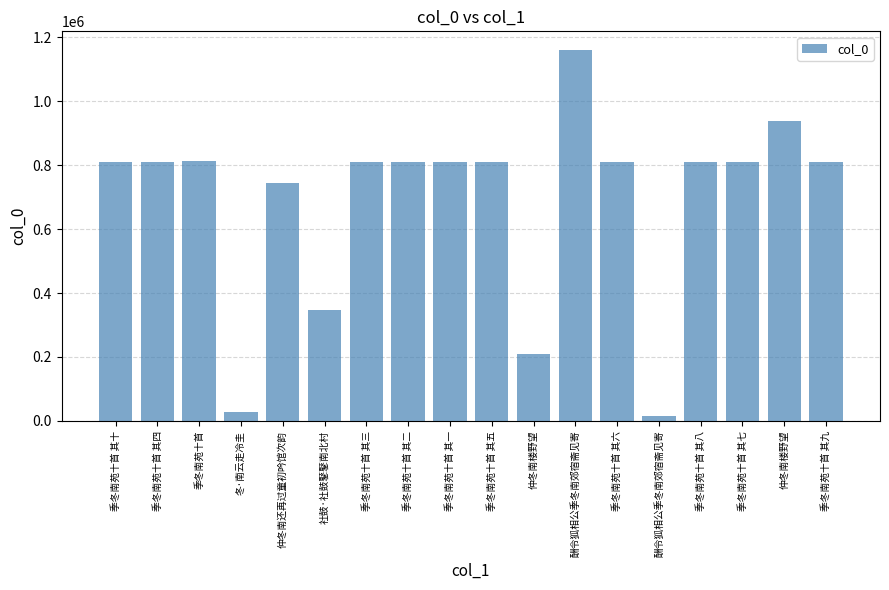

How many data points does each series have?

18